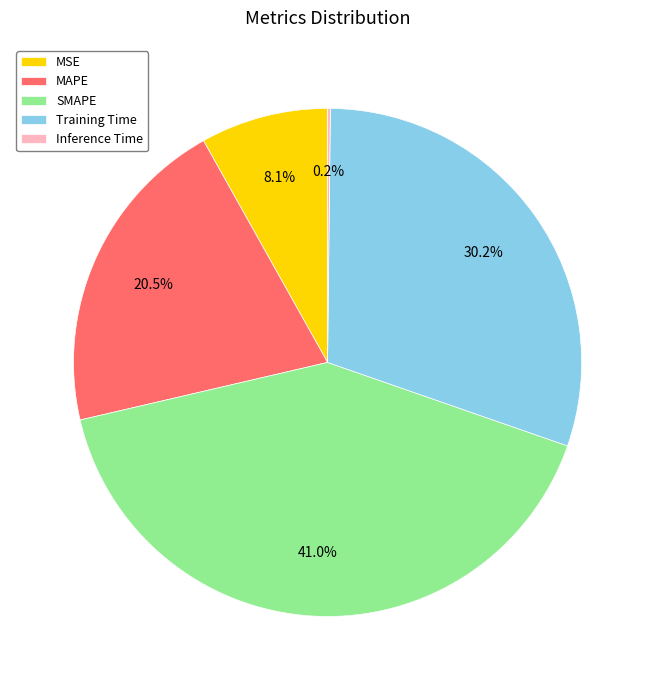

Which slice is the largest?

SMAPE